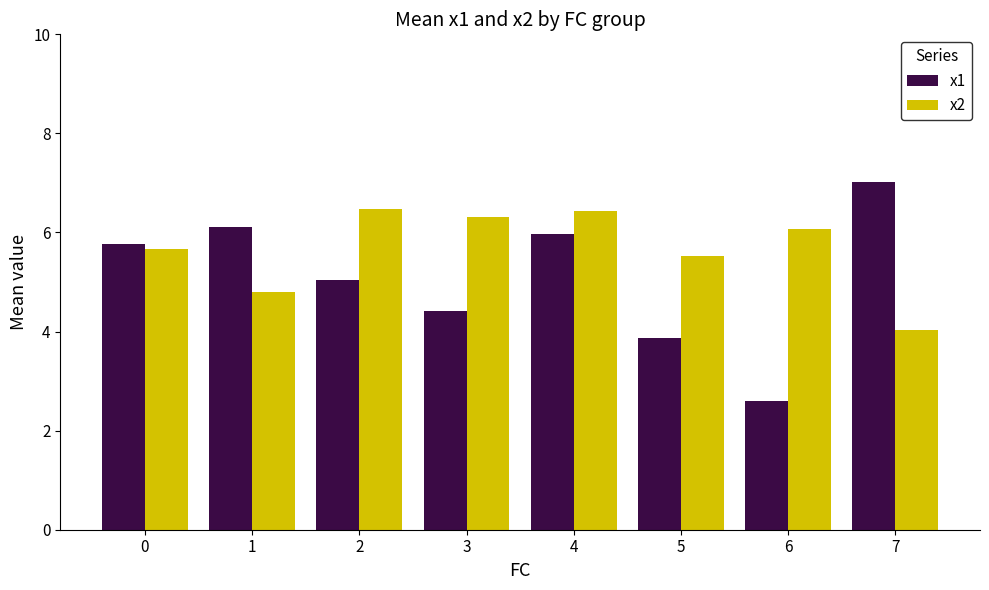

How many data points in x1 are less than 5?

3